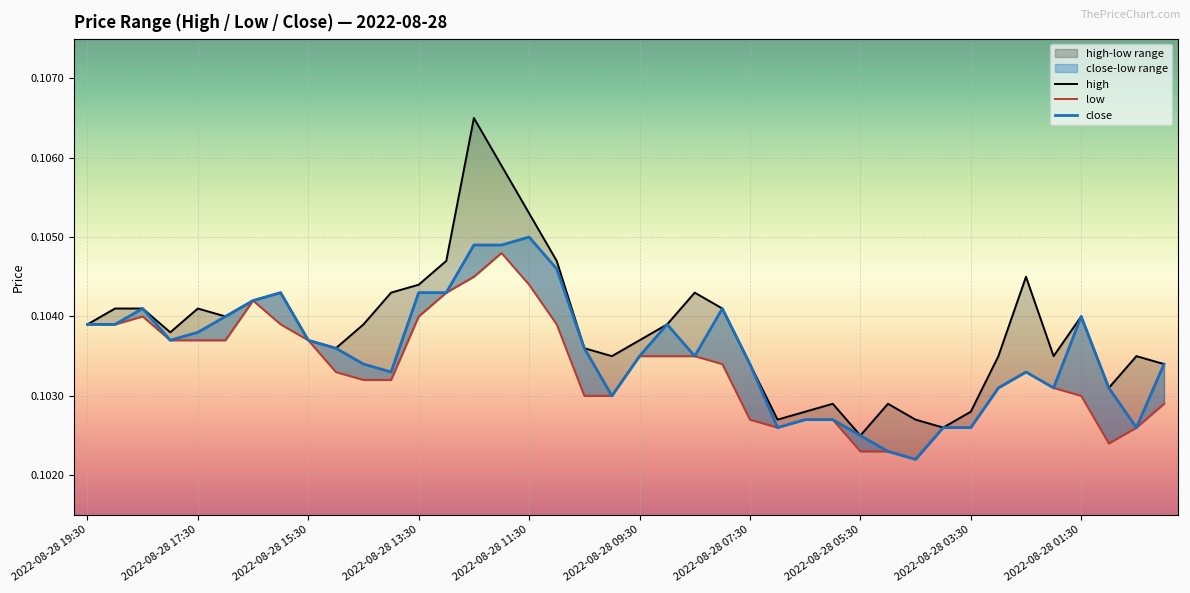

How many lines are shown in the chart?

3